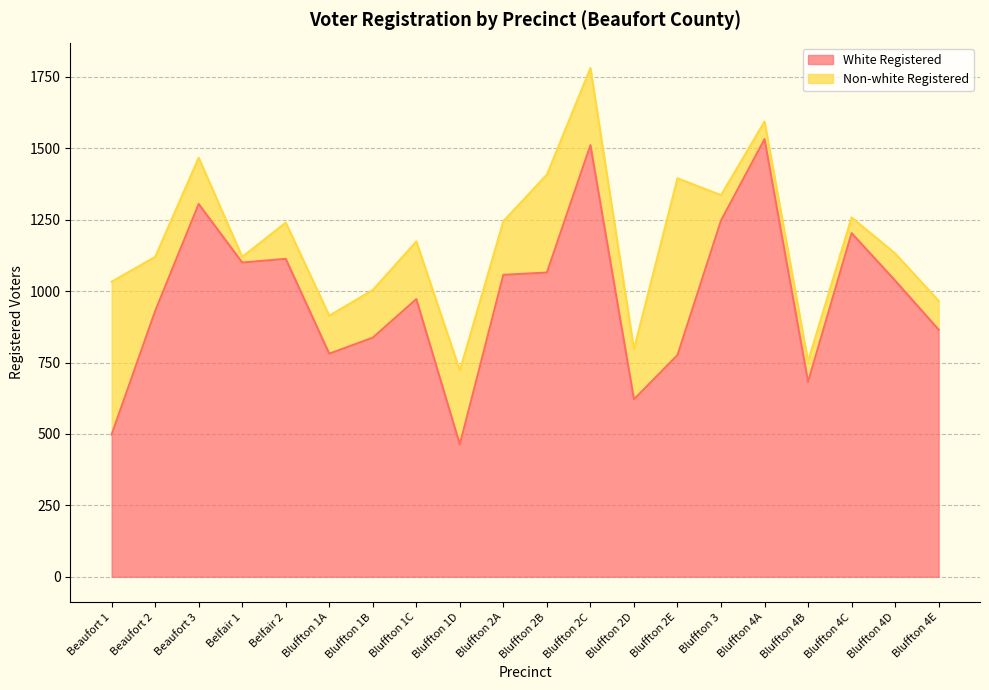

How many data points are above 1037?

9